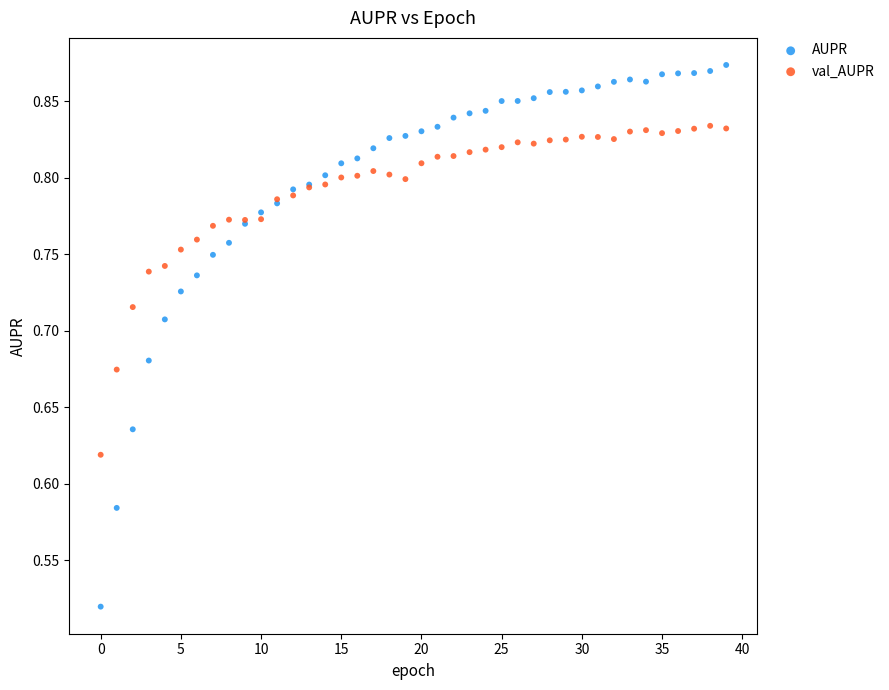

Which series contains the lowest Y value?

AUPR